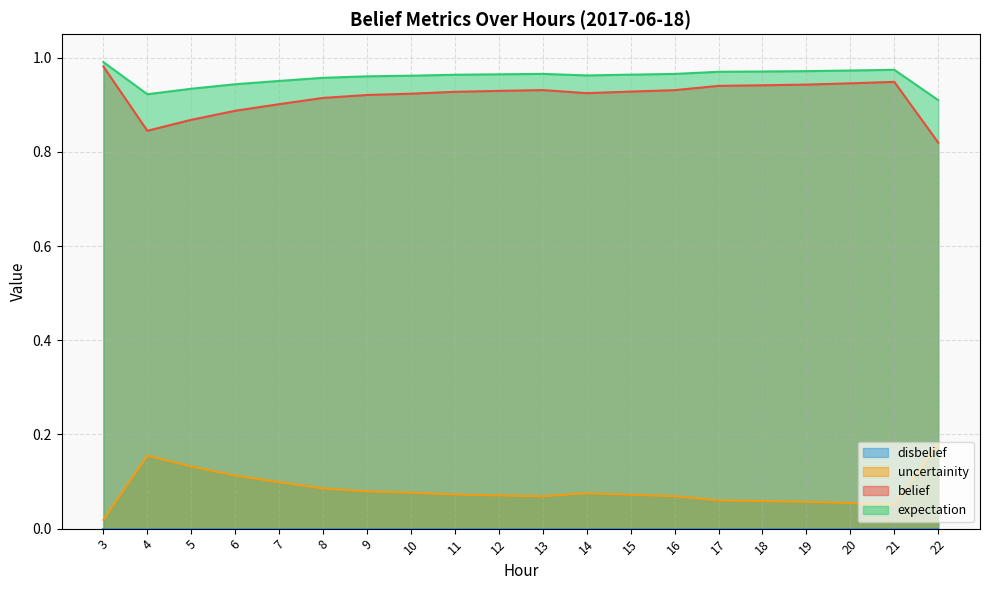

Where is the first local minimum for expectation?

4